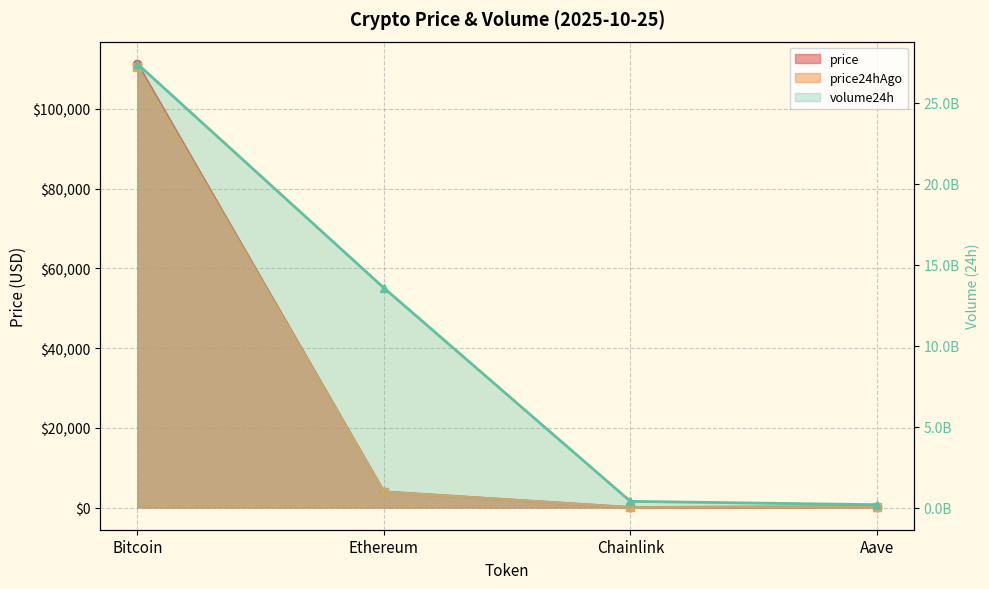

Which series changed the most between Ethereum and Aave?

volume24h